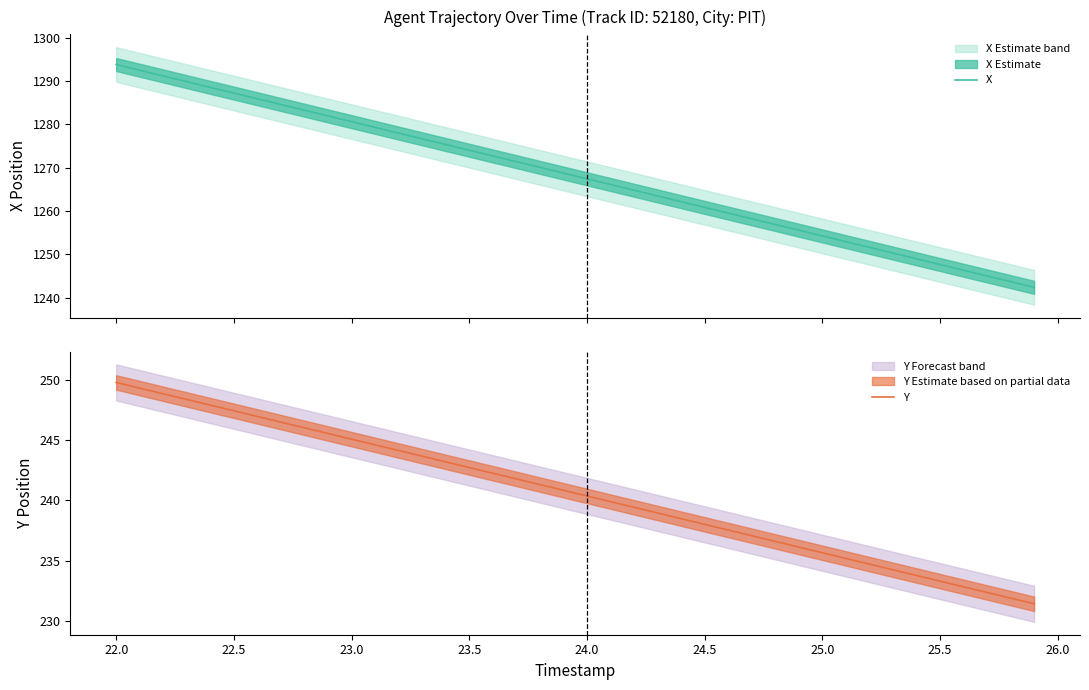

True or false: X and Y cross at least once.

False